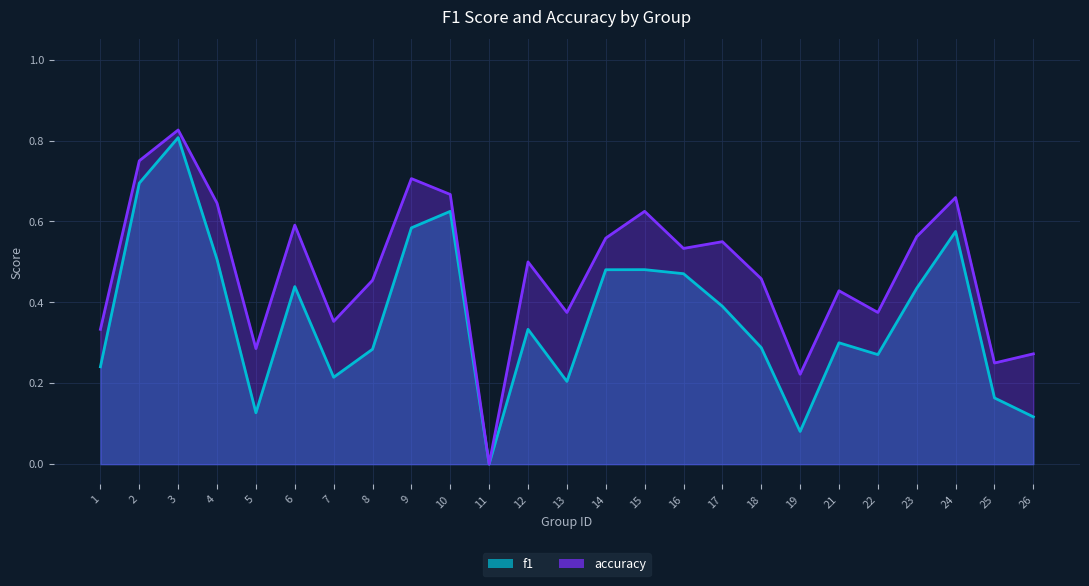

Reading left to right, extract all data points from this chart.

f1: 0.2	0.7	0.8	0.5	0.1	0.4	0.2	0.3	0.6	0.6	0.0	0.3	0.2	0.5	0.5	0.5	0.4	0.3	0.1	0.3	0.3	0.4	0.6	0.2	0.1
accuracy: 0.3	0.8	0.8	0.6	0.3	0.6	0.4	0.5	0.7	0.7	0.0	0.5	0.4	0.6	0.6	0.5	0.6	0.5	0.2	0.4	0.4	0.6	0.7	0.2	0.3